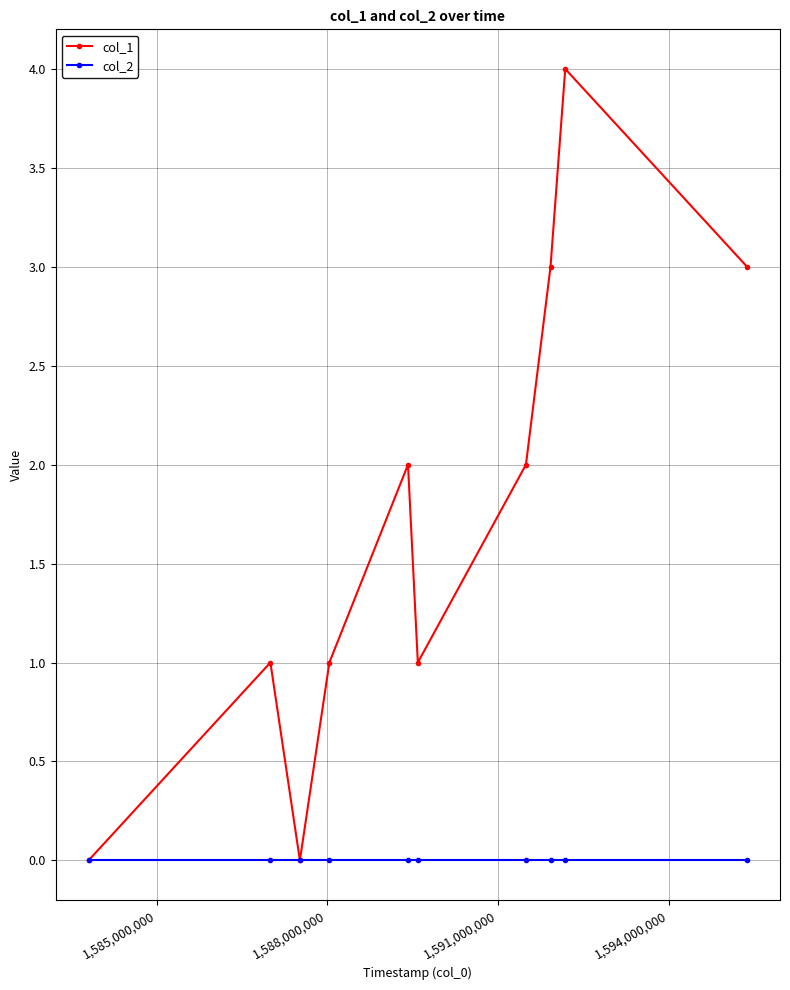

How many col_1 values are between 1 and 3?

7